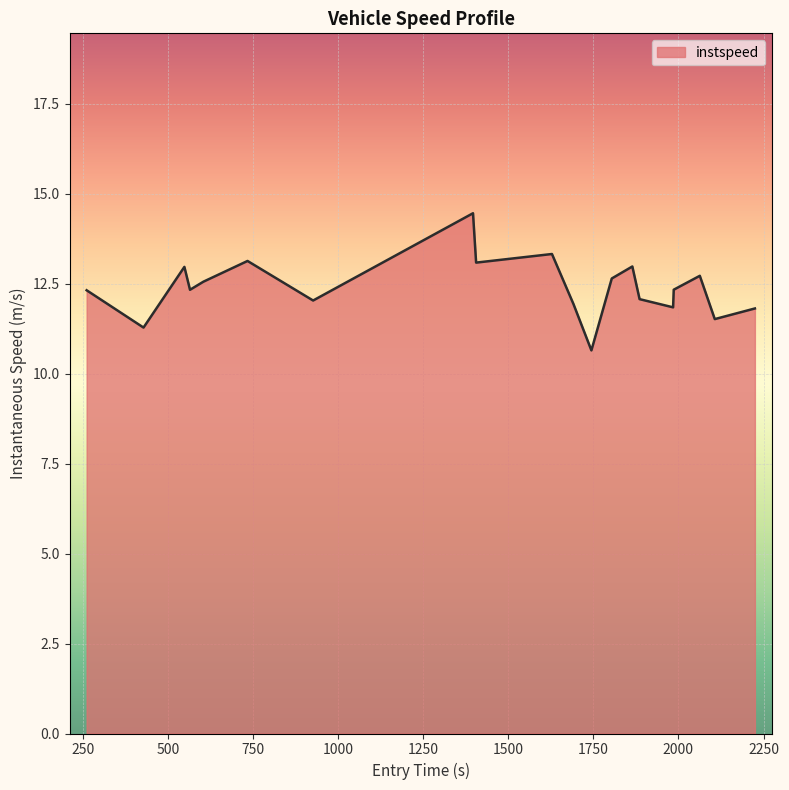

What is the difference between the maximum and minimum values?

3.8